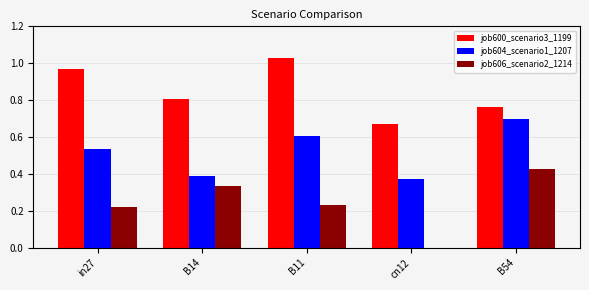

Is it true that job600_scenario3_1199 equals 0.3 at in27?

False